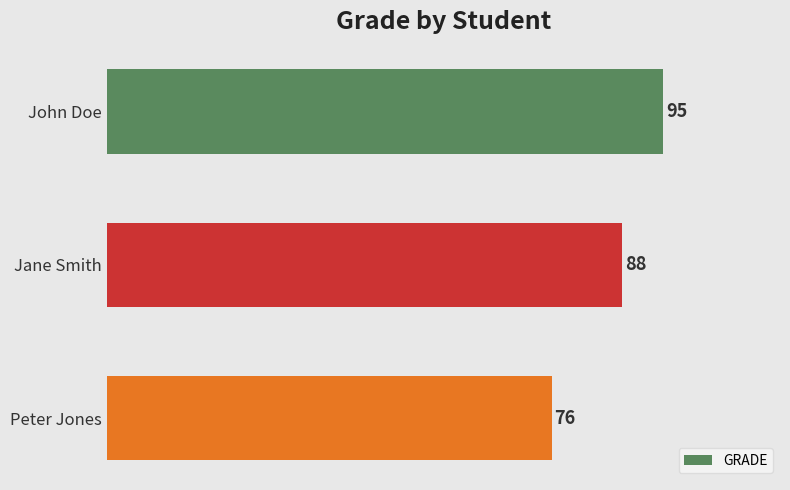

What position from the top is Peter Jones?

3